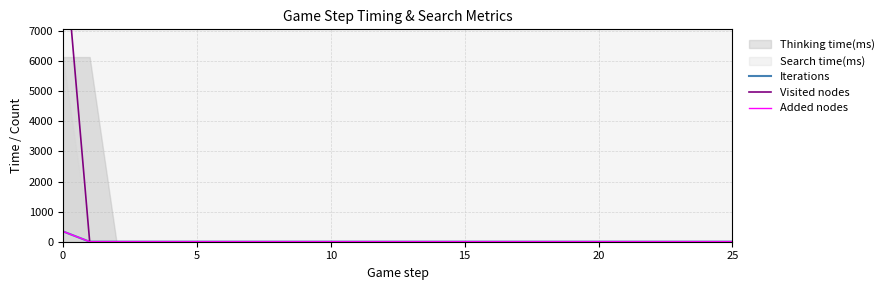

How many lines are shown in the chart?

3